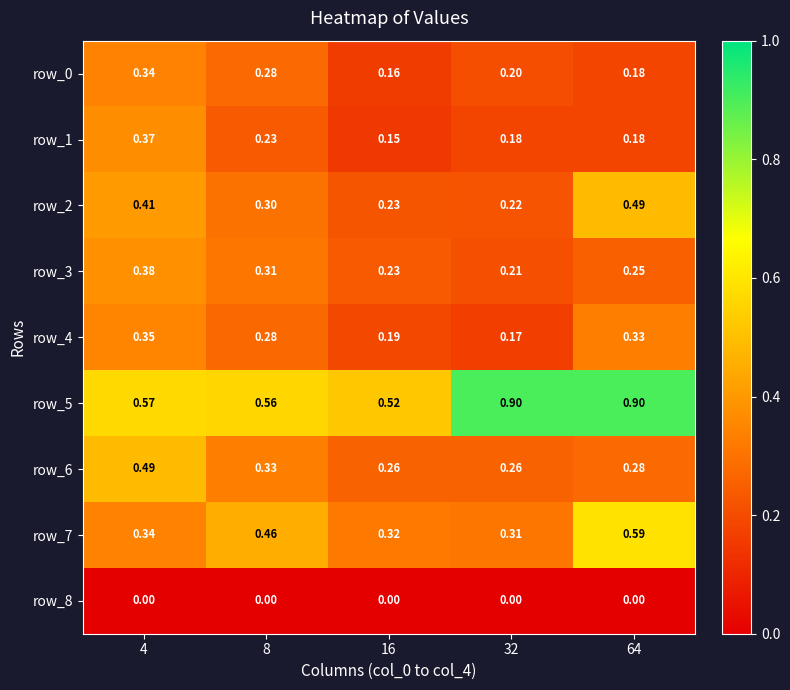

Is the value of row_0 at 16 greater than the value of row_8 at 32?

Yes